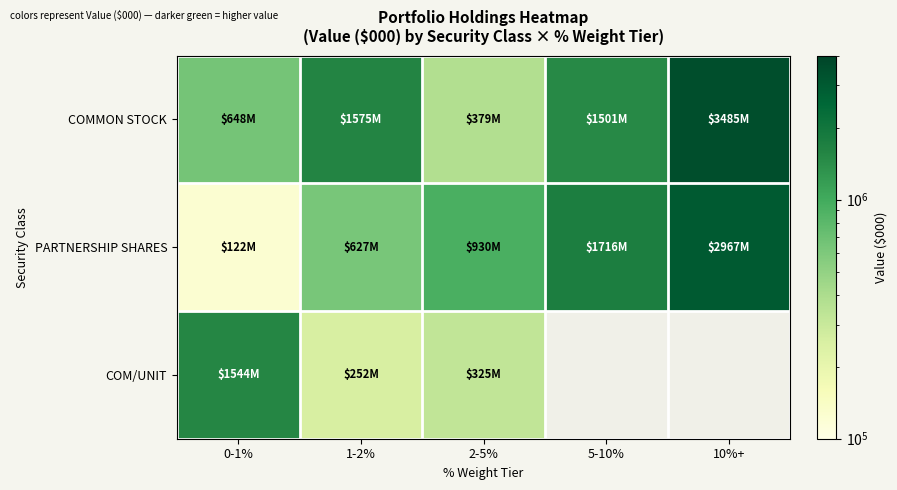

Where is PARTNERSHIP SHARES nearest to the value 1544484?

5-10%